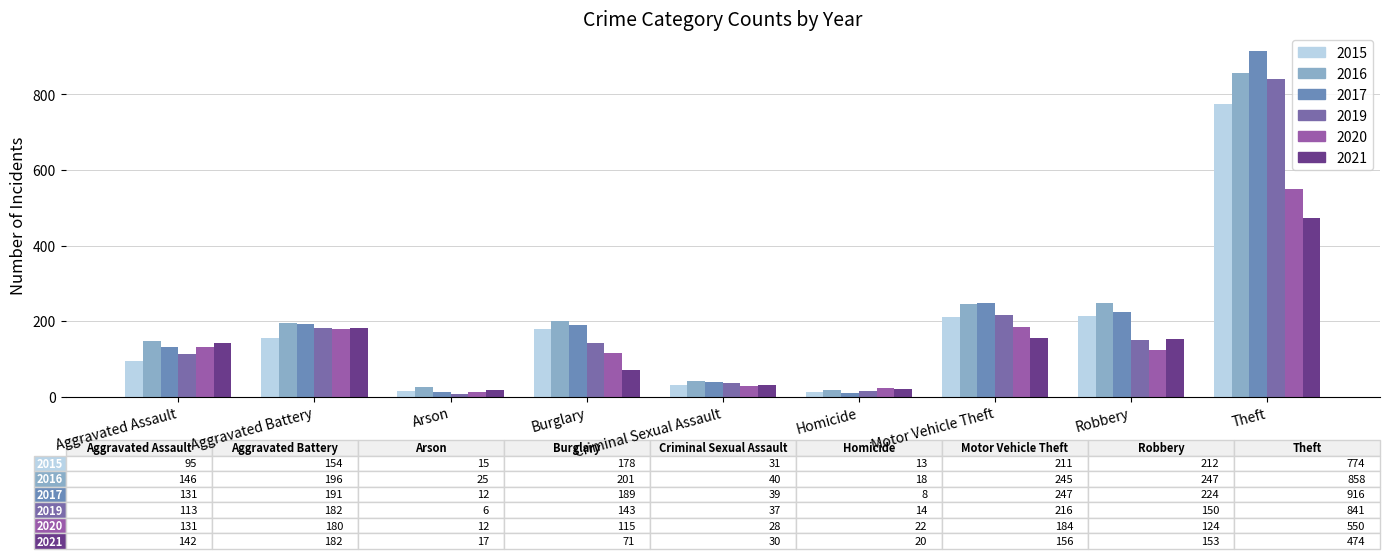

What is the sum of the 2021 values at Theft and Criminal Sexual Assault?

504